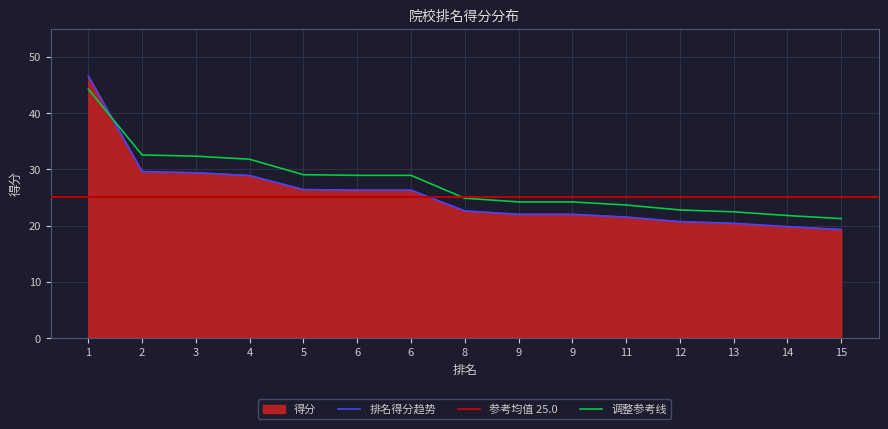

What is the change in value from 6 to 9?

-4.3